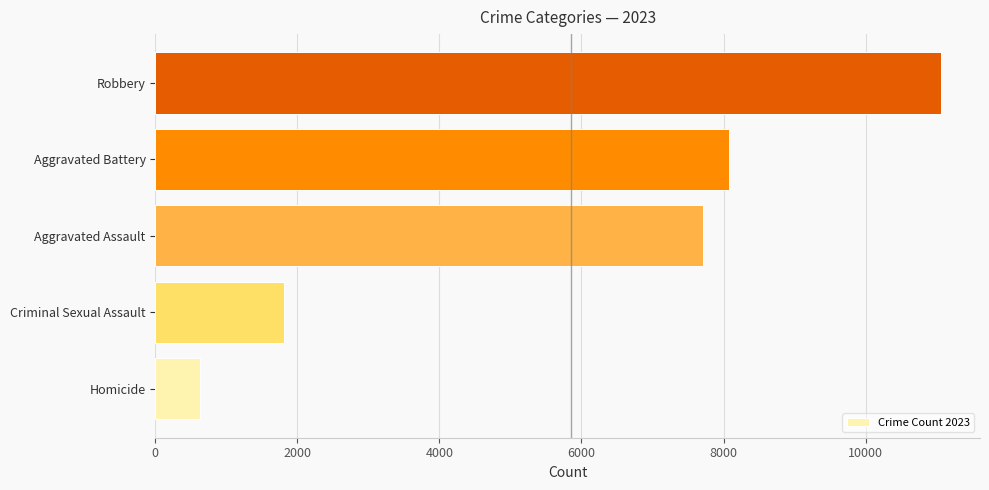

True or false: the data shows 1026 at Homicide.

False